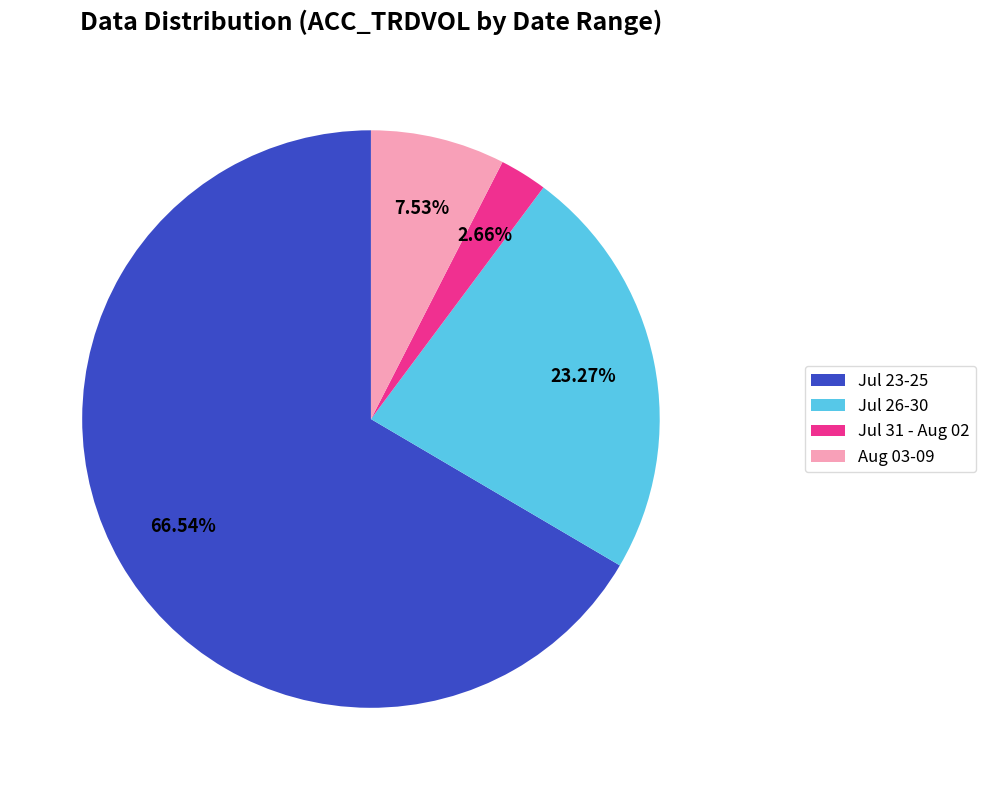

Is the sum of Jul 31 - Aug 02 and Aug 03-09 greater than half?

No